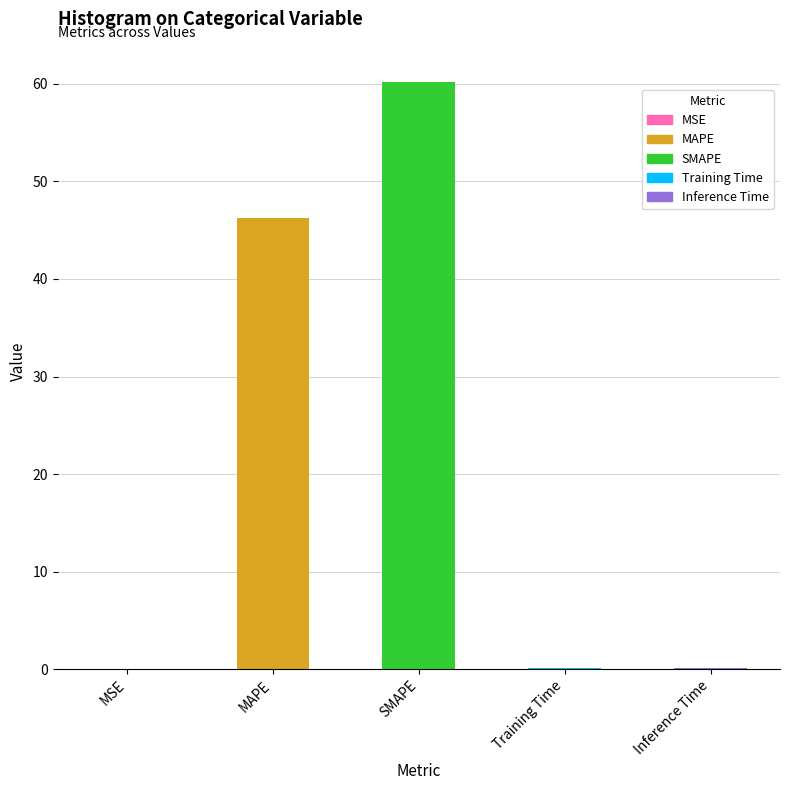

Between MSE and SMAPE, which is larger?

SMAPE